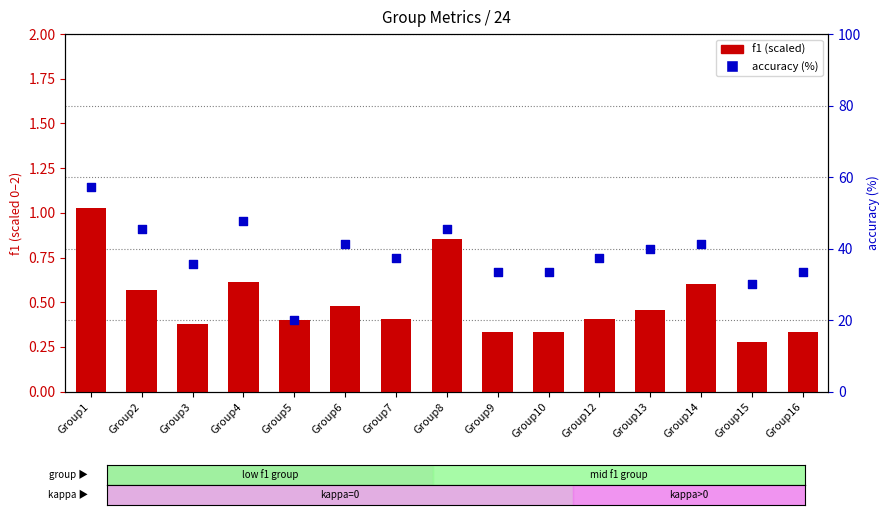

Is the value of accuracy (%) at Group2 greater than the value of f1 (scaled) at Group13?

Yes